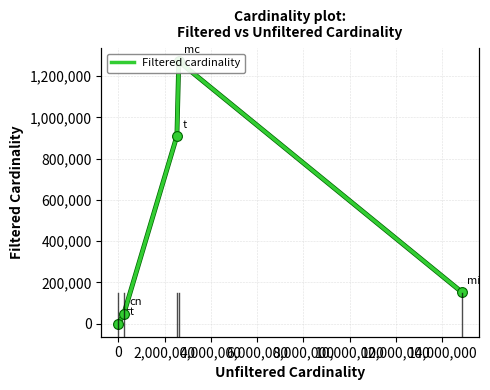

What is the change in value from 2,000,000 to 6,000,000?

-756684